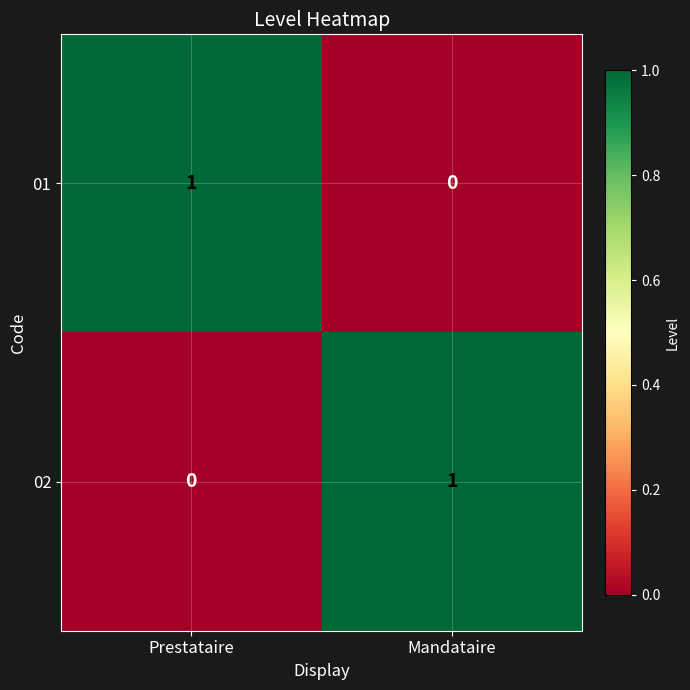

At which label is 02 closest to 0?

Prestataire